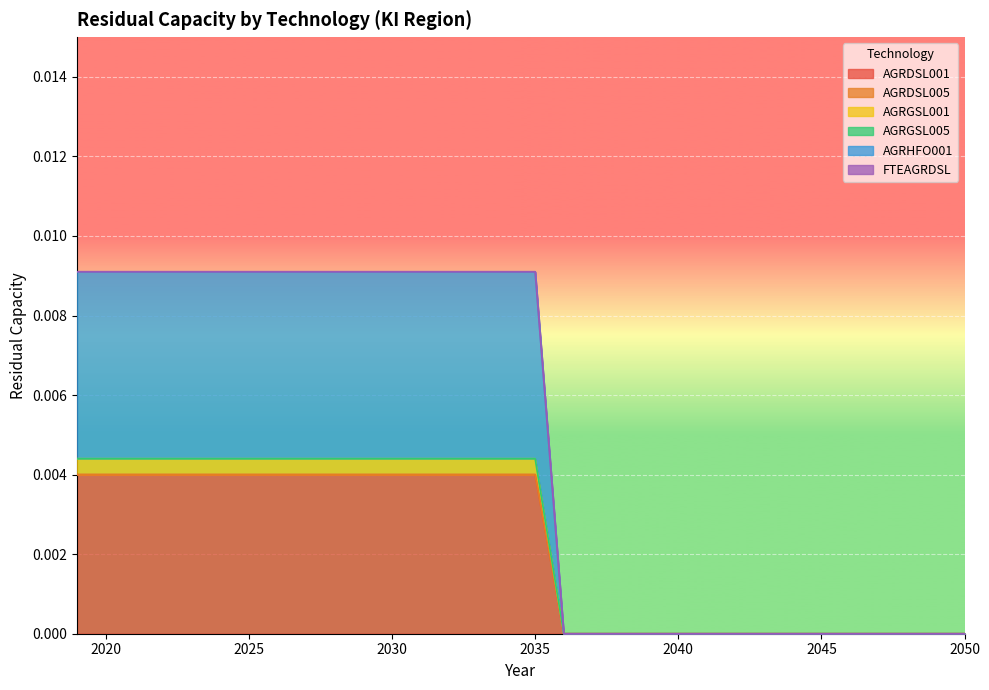

At how many categories does at least one series exceed 0?

17